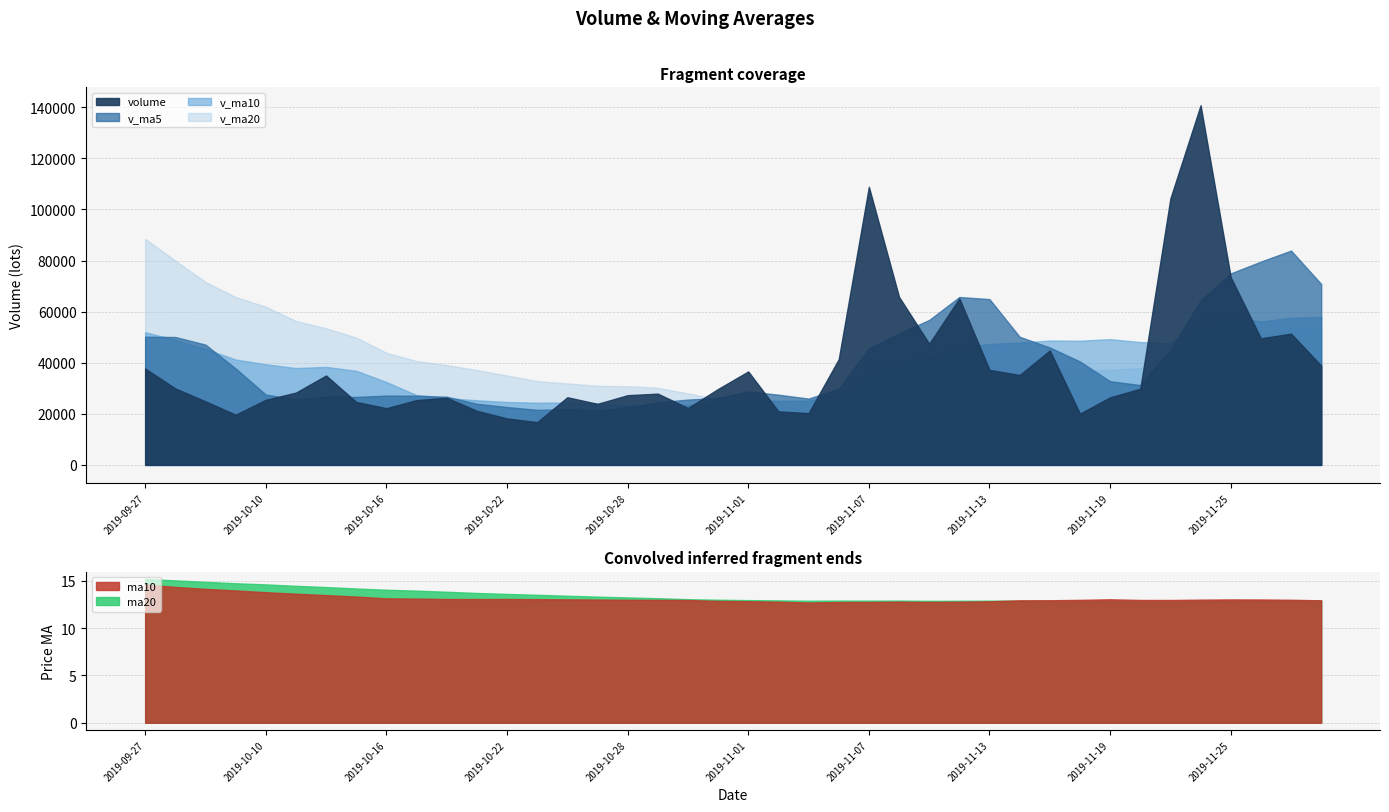

The value of volume at 2019-10-29 is 40911.1. True or false?

False